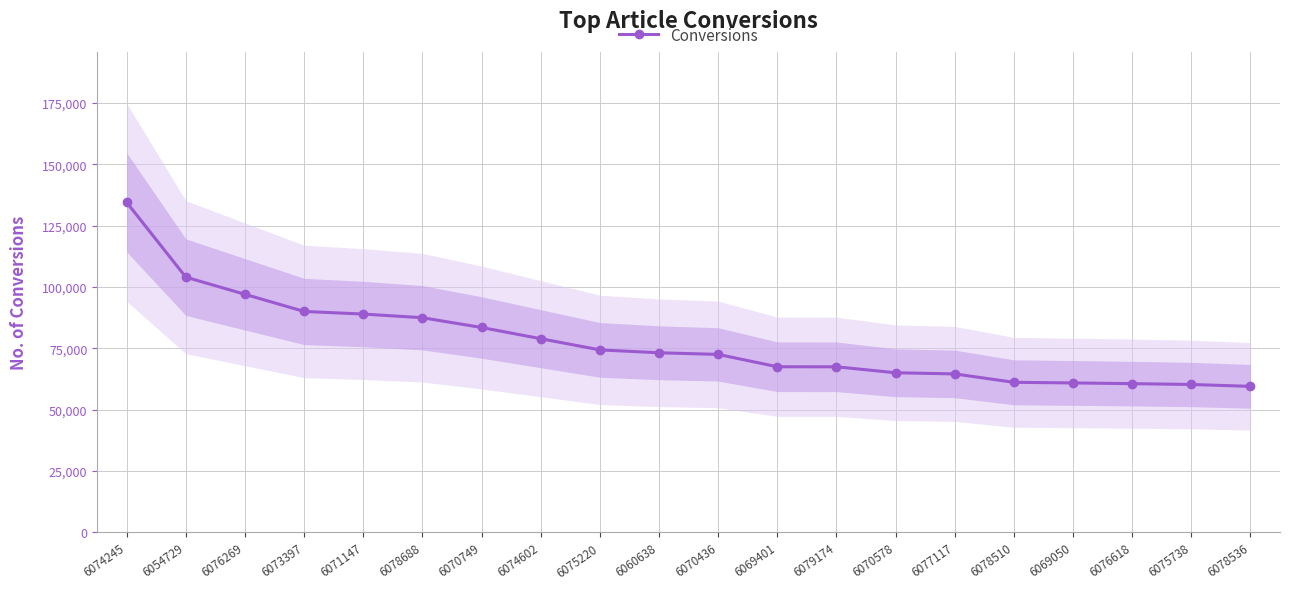

List the labels in order of value, largest first.

6074245, 6054729, 6076269, 6073397, 6071147, 6078688, 6070749, 6074602, 6075220, 6060638, 6070436, 6069401, 6079174, 6070578, 6077117, 6078510, 6069050, 6076618, 6075738, 6078536